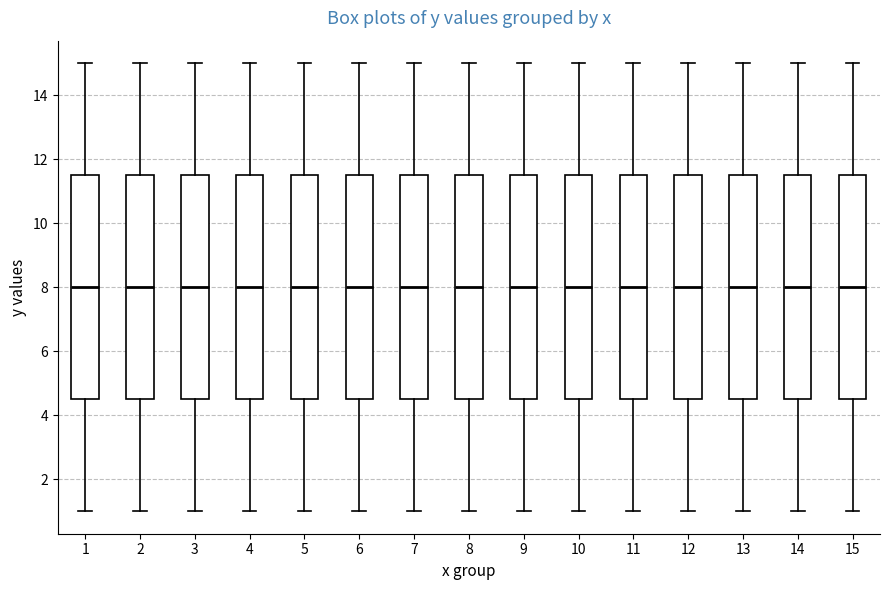

Reading left to right, transcribe this box plot: for each box, give where its median line is, the range the box spans, and where its two whiskers end, as read against the y-axis. The values are not printed on the chart, so give them approximately, as read against the axis.

1: median 8.0, box 4.6 to 11.6, whiskers 1.0 to 15.0
2: median 8.0, box 4.6 to 11.6, whiskers 1.0 to 15.0
3: median 8.0, box 4.6 to 11.6, whiskers 1.0 to 15.0
4: median 8.0, box 4.6 to 11.6, whiskers 1.0 to 15.0
5: median 8.0, box 4.6 to 11.6, whiskers 1.0 to 15.0
6: median 8.0, box 4.6 to 11.6, whiskers 1.0 to 15.0
7: median 8.0, box 4.6 to 11.6, whiskers 1.0 to 15.0
8: median 8.0, box 4.6 to 11.6, whiskers 1.0 to 15.0
9: median 8.0, box 4.6 to 11.6, whiskers 1.0 to 15.0
10: median 8.0, box 4.6 to 11.6, whiskers 1.0 to 15.0
11: median 8.0, box 4.6 to 11.6, whiskers 1.0 to 15.0
12: median 8.0, box 4.6 to 11.6, whiskers 1.0 to 15.0
13: median 8.0, box 4.6 to 11.6, whiskers 1.0 to 15.0
14: median 8.0, box 4.6 to 11.6, whiskers 1.0 to 15.0
15: median 8.0, box 4.6 to 11.6, whiskers 1.0 to 15.0